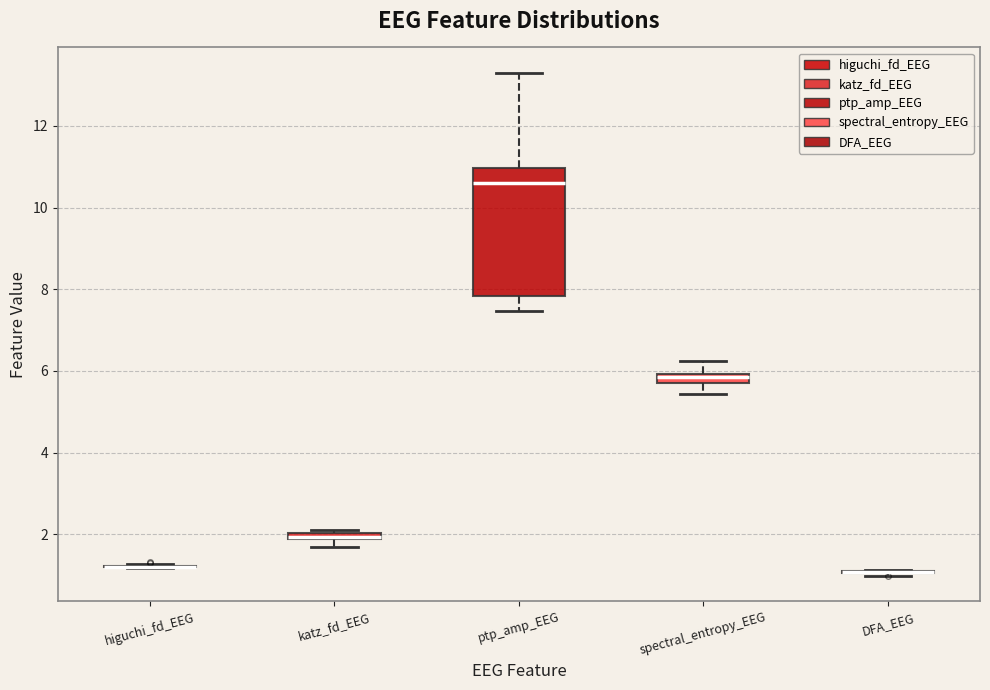

Which box is the tallest, from its lower edge to its upper edge?

ptp_amp_EEG